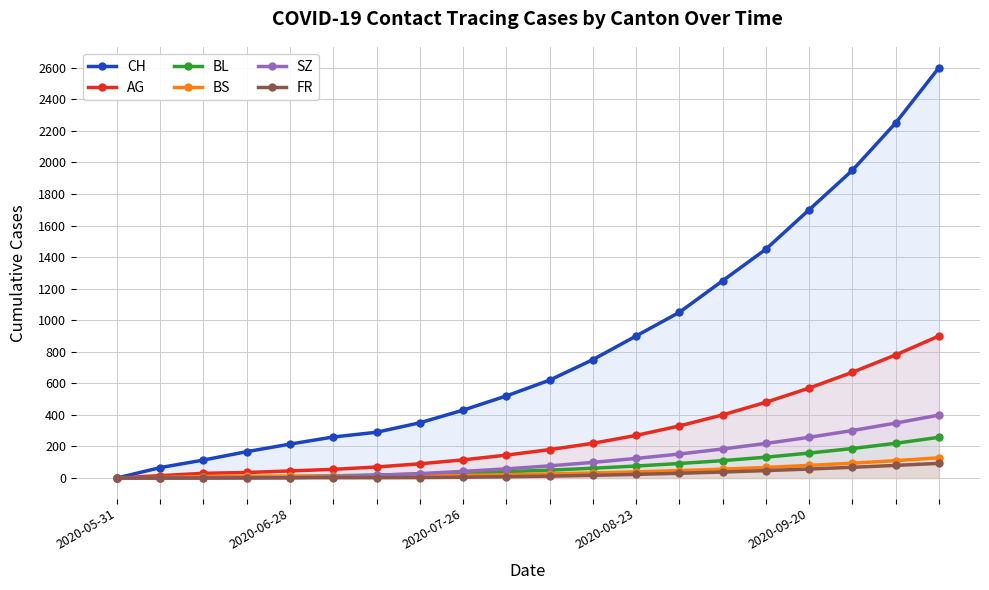

Which series has the widest spread of values?

CH